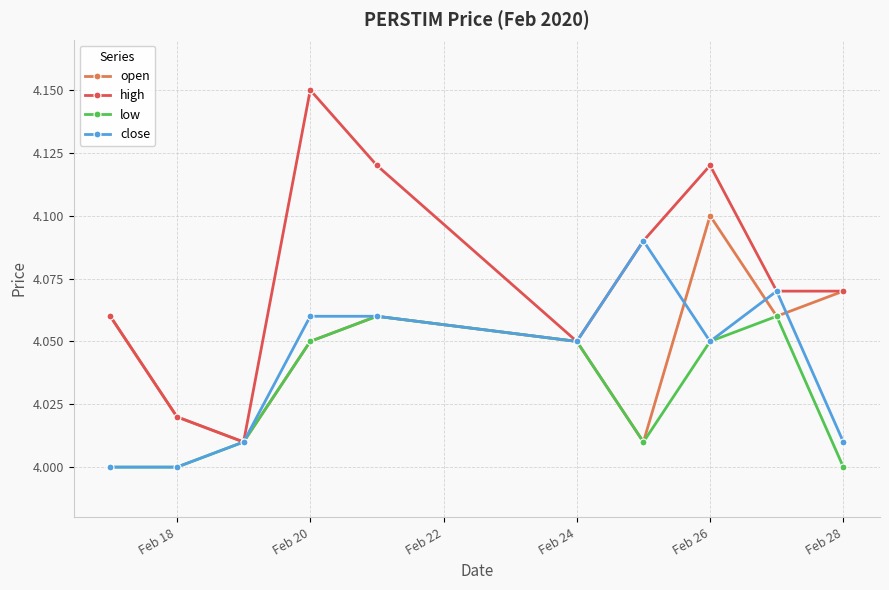

Does the chart have visible grid lines?

Yes